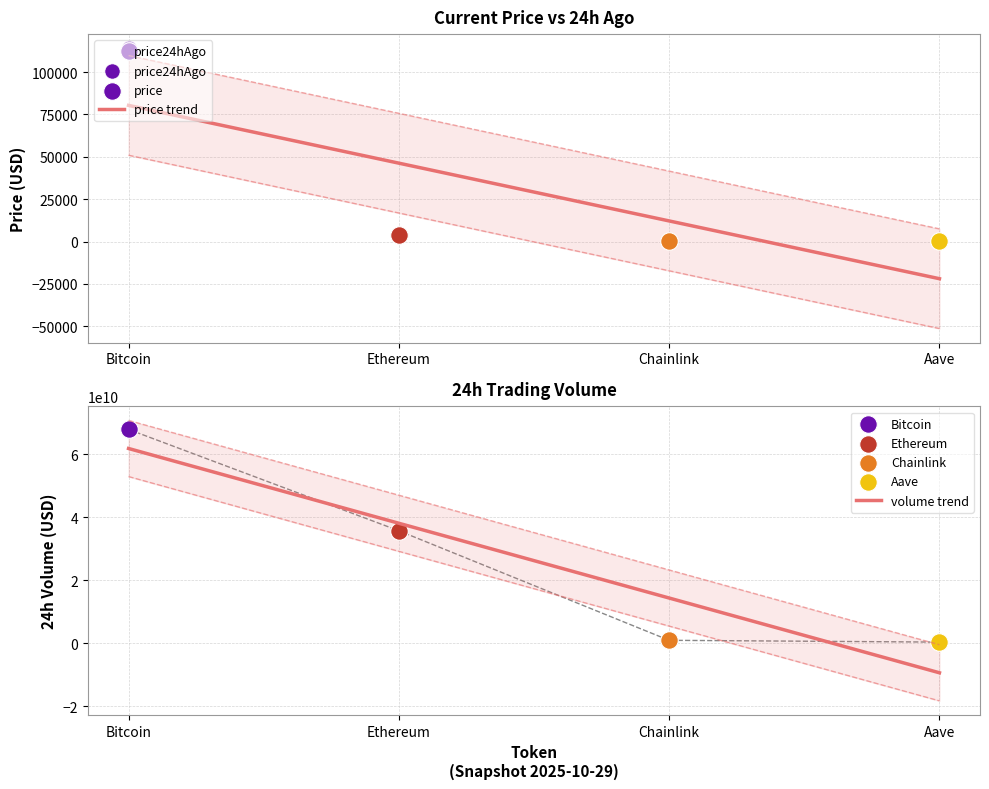

What is the change in value from Ethereum to Aave?

-3864.4